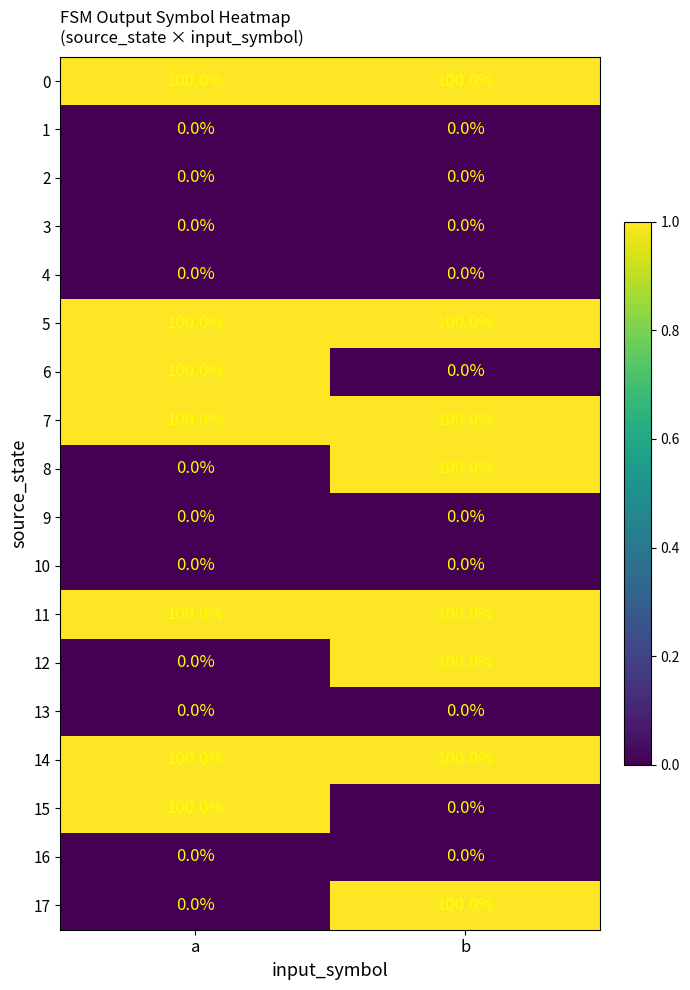

What is the sum of the 6 values at a and b?

100